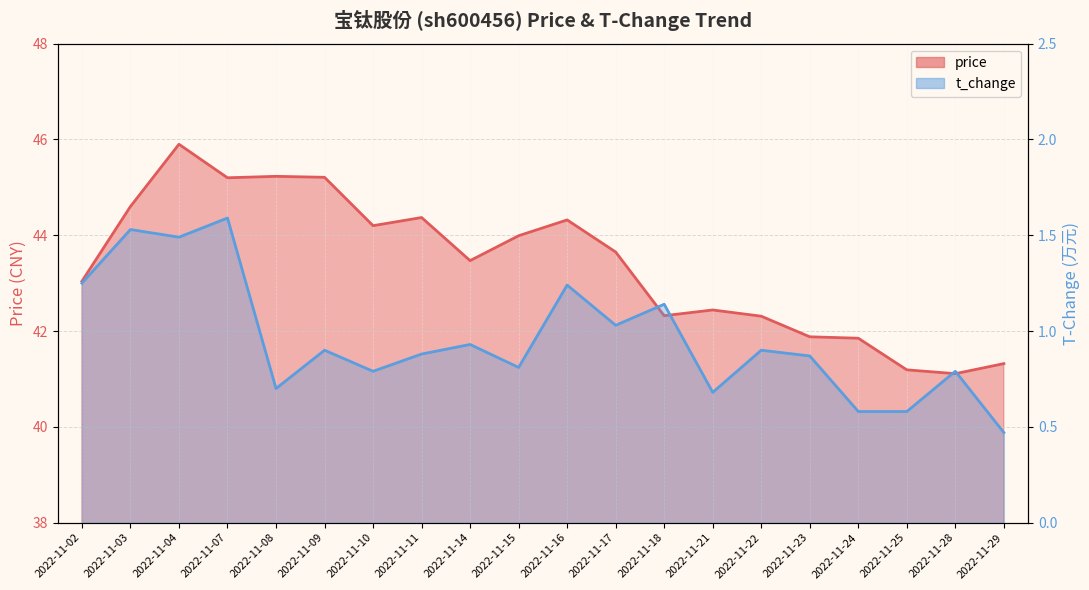

What is the greatest value displayed?

45.9